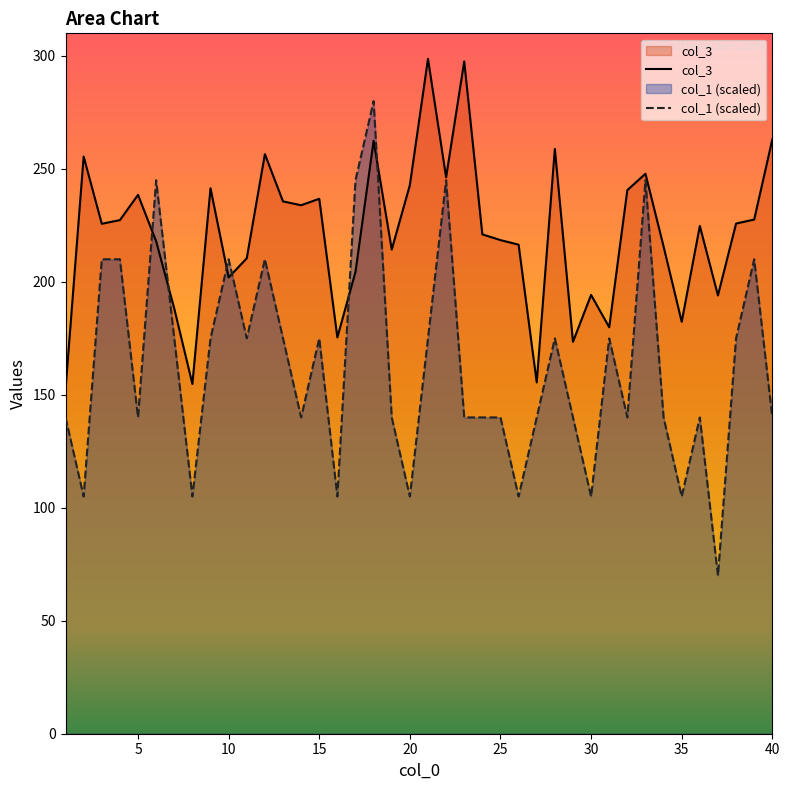

Reading right to left, extract all data points from this chart.

col_3: 263.0	227.6	225.8	194.0	224.7	182.3	215.6	247.8	240.6	179.9	194.2	173.5	258.8	155.5	216.5	218.5	221.0	297.6	246.3	298.7	242.8	214.3	262.5	204.4	175.4	236.8	233.9	235.6	256.5	210.4	202.0	241.4	154.8	188.2	218.0	238.5	227.3	225.7	255.5	152.5
col_1: 140.0	210.0	175.0	70.0	140.0	105.0	140.0	245.0	140.0	175.0	105.0	140.0	175.0	140.0	105.0	140.0	140.0	140.0	245.0	175.0	105.0	140.0	280.0	245.0	105.0	175.0	140.0	175.0	210.0	175.0	210.0	175.0	105.0	175.0	245.0	140.0	210.0	210.0	105.0	140.0